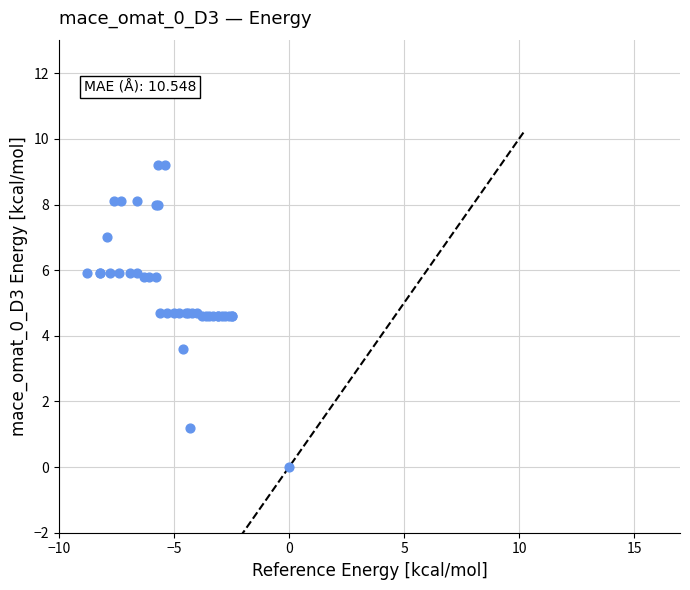

What Y value in the scatter plot is closest to 4?

3.6